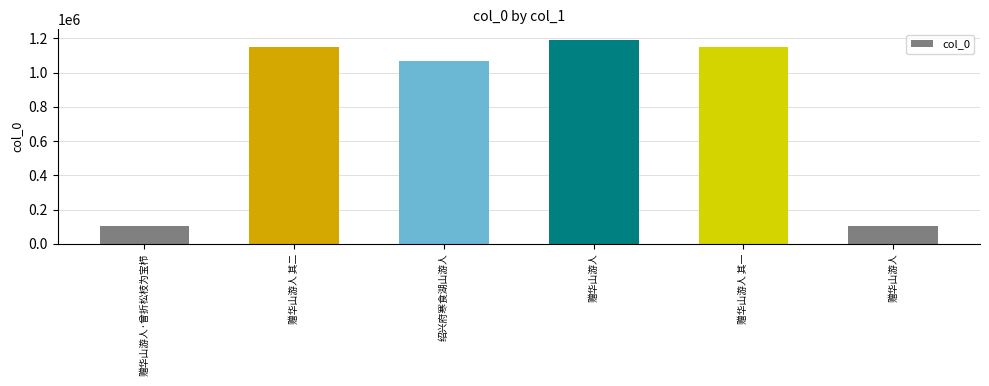

How many bars are there in total?

6